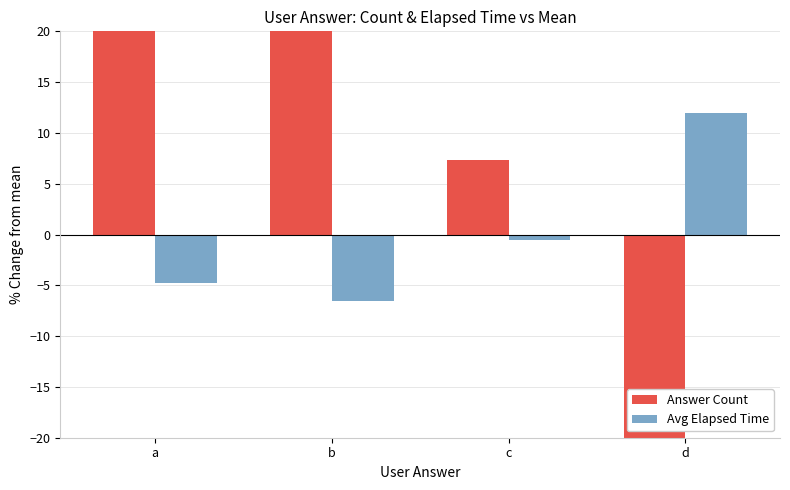

What is the total value across all series at d?

-53.9